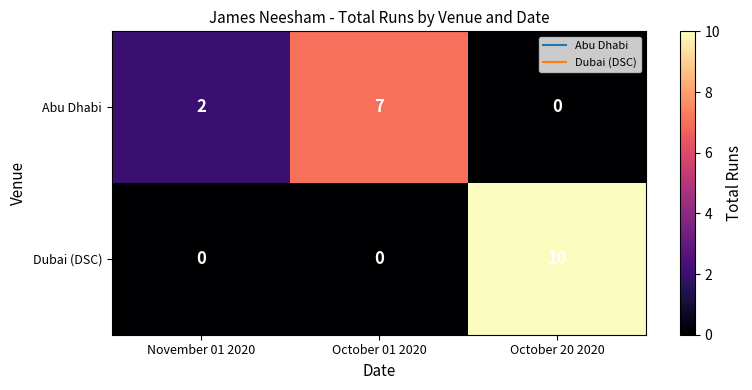

How many Dubai (DSC) values are between 0 and 10?

3